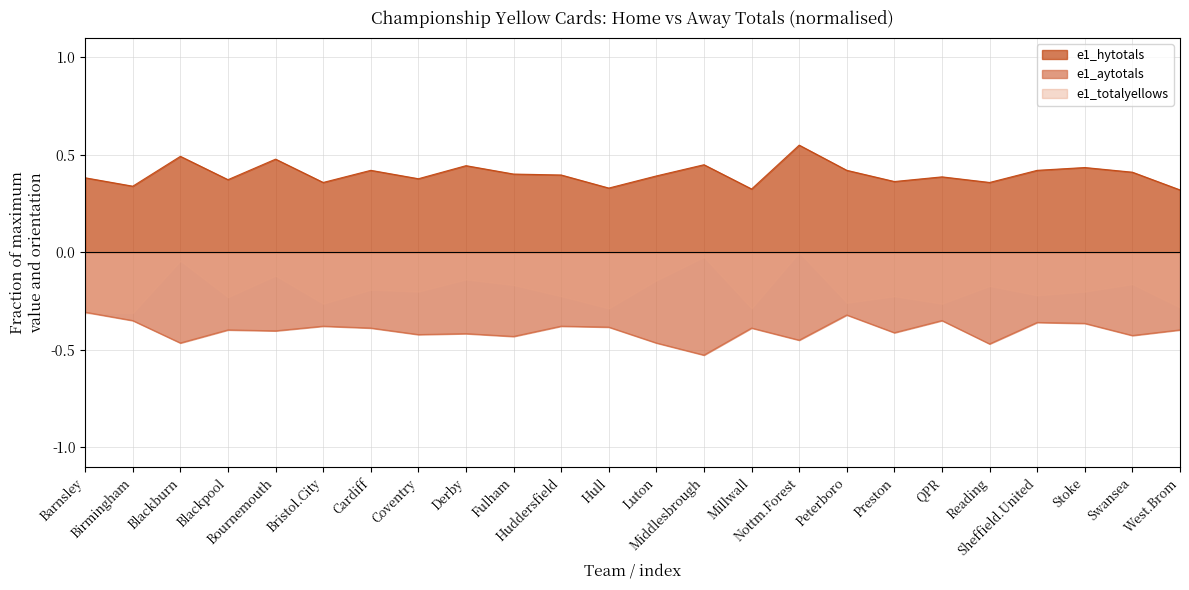

What is the smallest value displayed?

-0.5